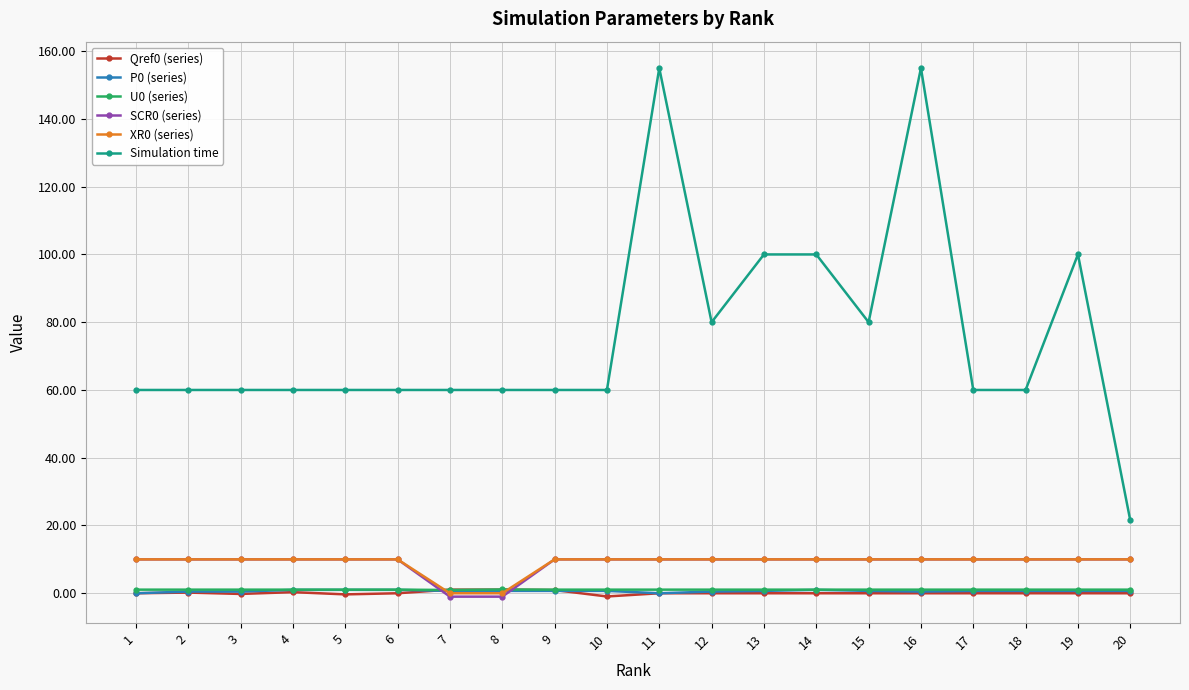

What is the maximum value shown in the chart?

155.0